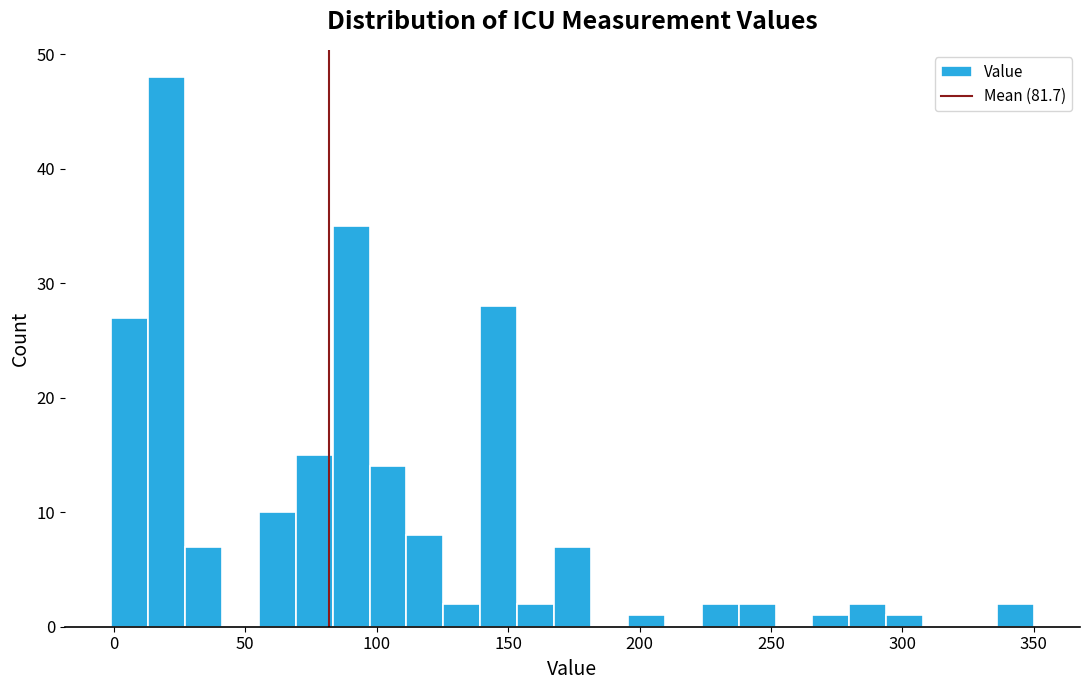

Around what value on the x-axis is the tallest bar? Give the approximate position of its centre, as read against the axis.

20